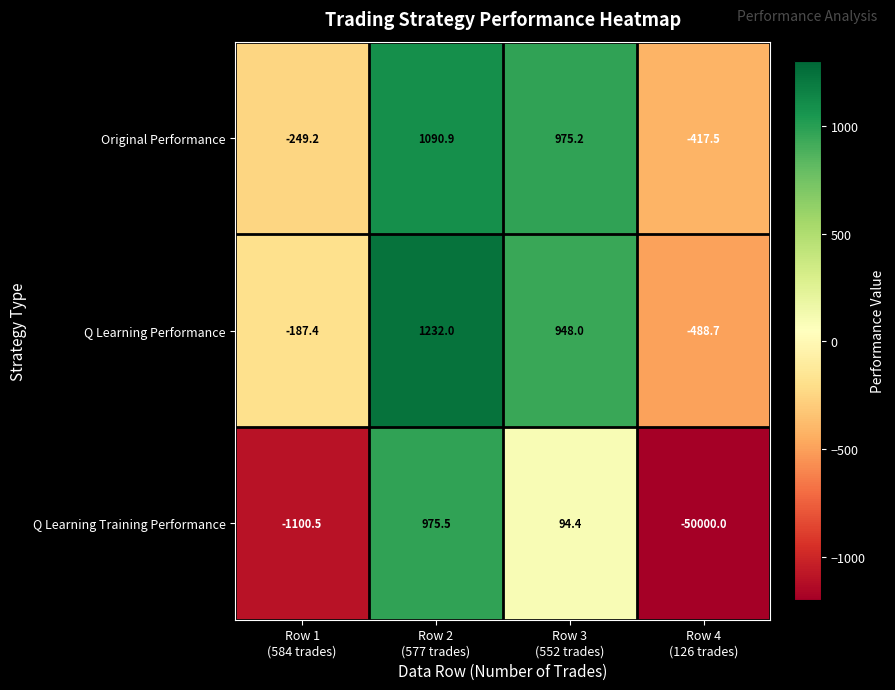

What is the difference between the second highest and second lowest values in the Original Performance series?

1224.4